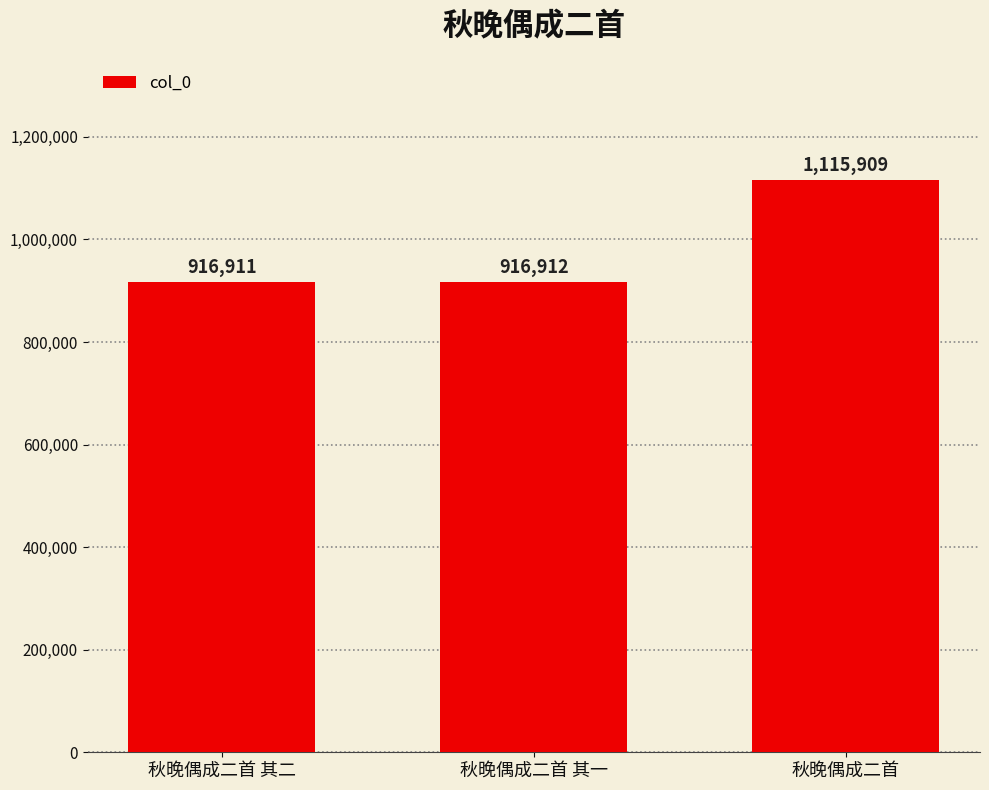

What is the change in value from 秋晚偶成二首 其二 to 秋晚偶成二首?

+198998